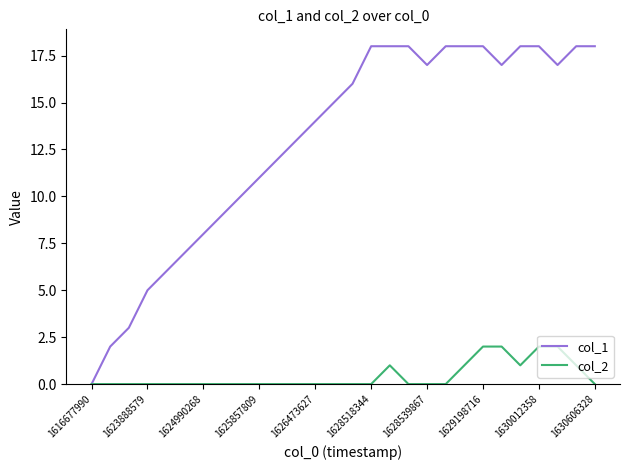

Which series has the largest range (max minus min)?

col_1